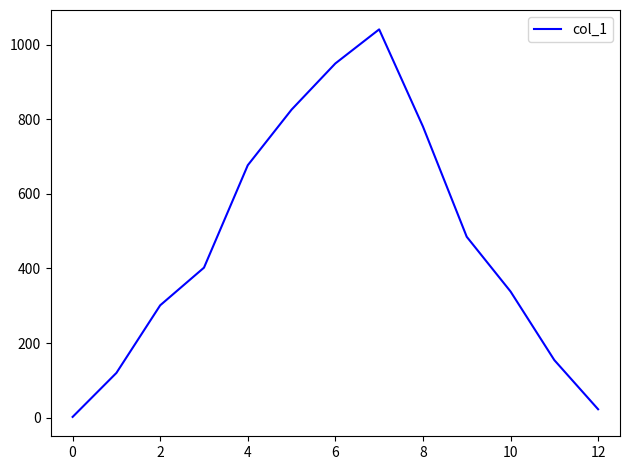

How many lines are shown in the chart?

1